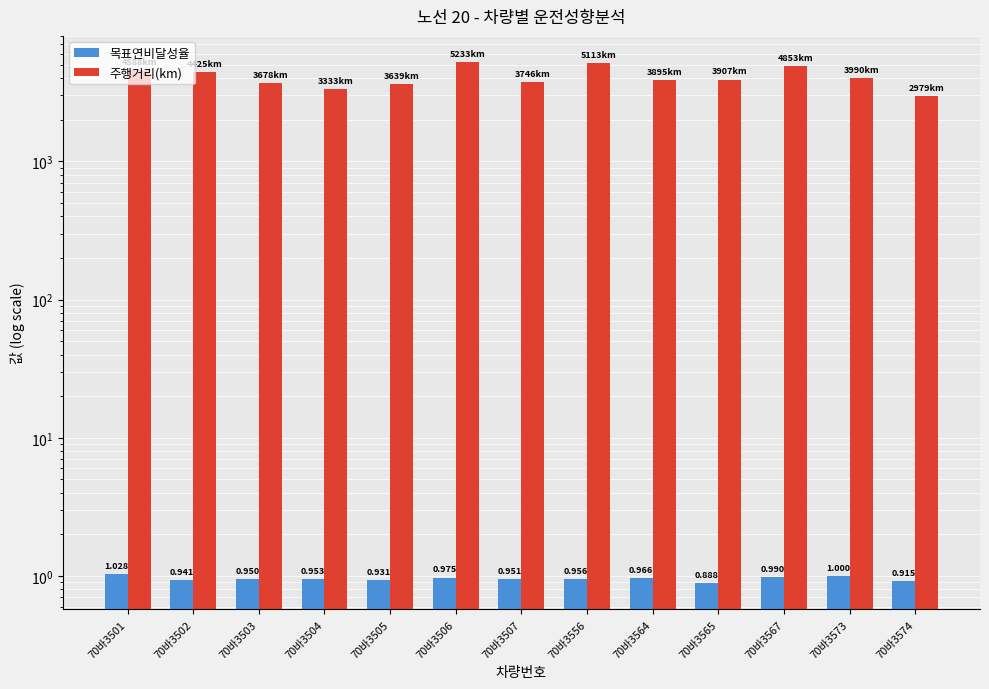

Reading right to left, extract all data points from this chart.

목표연비달성율: 70바3574=0.9	70바3573=1.0	70바3567=1.0	70바3565=0.9	70바3564=1.0	70바3556=1.0	70바3507=1.0	70바3506=1.0	70바3505=0.9	70바3504=1.0	70바3503=0.9	70바3502=0.9	70바3501=1.0
주행거리(km): 70바3574=2979.4	70바3573=3989.7	70바3567=4852.6	70바3565=3906.8	70바3564=3895.5	70바3556=5113.4	70바3507=3746.2	70바3506=5233.5	70바3505=3638.7	70바3504=3332.9	70바3503=3678.5	70바3502=4424.7	70바3501=4587.9